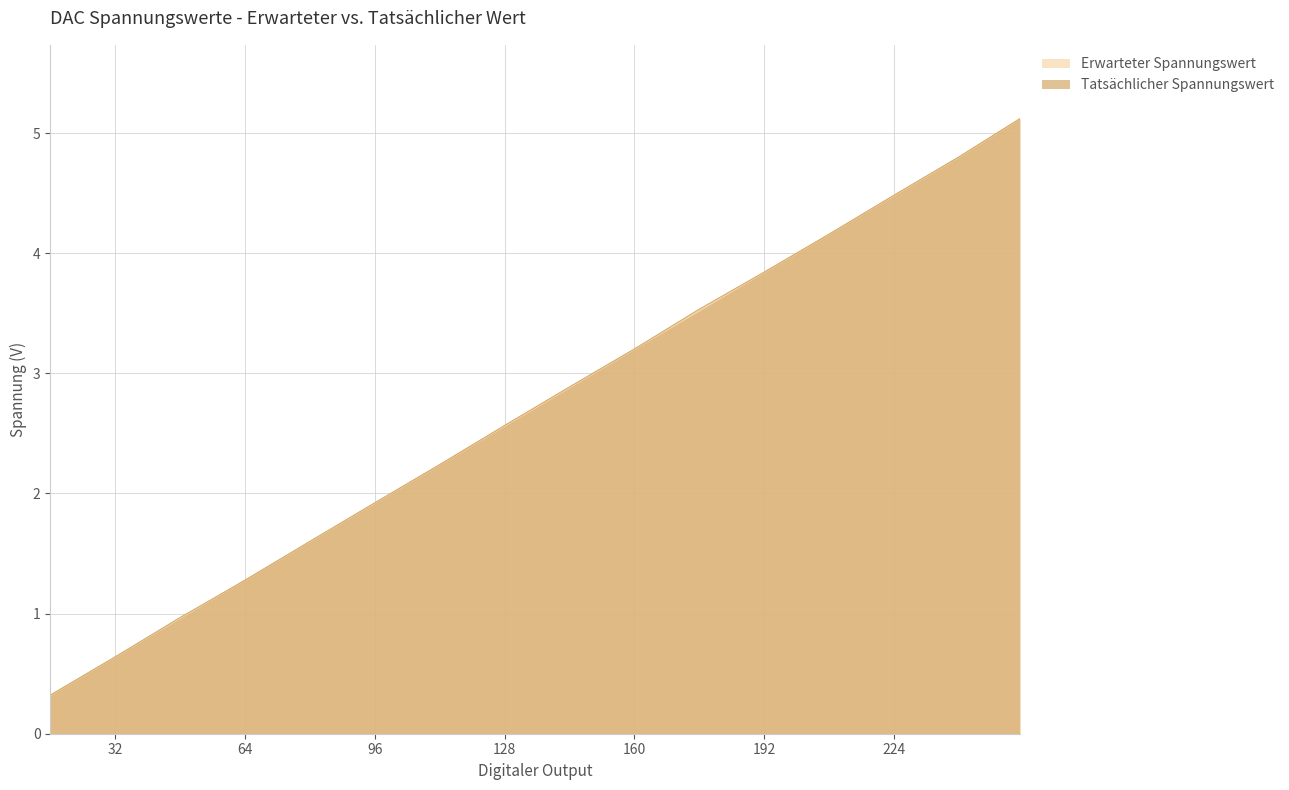

What is the total value across all series at 48?

1.9